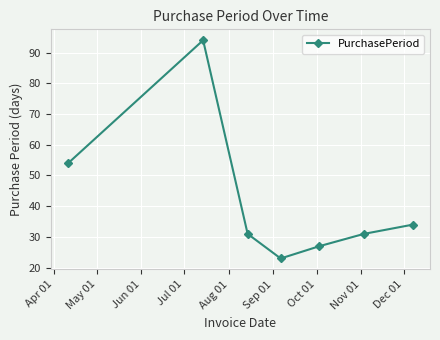

What is the difference between the second highest and second lowest values?

27